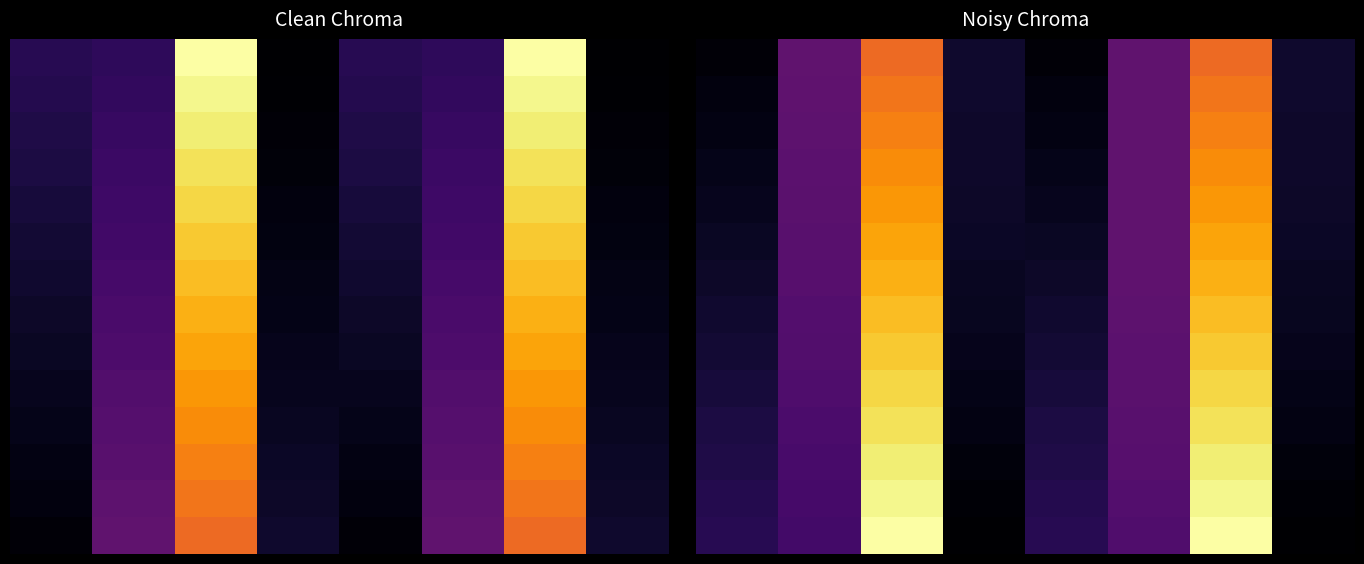

What is the total value across all series at 6?

968.1